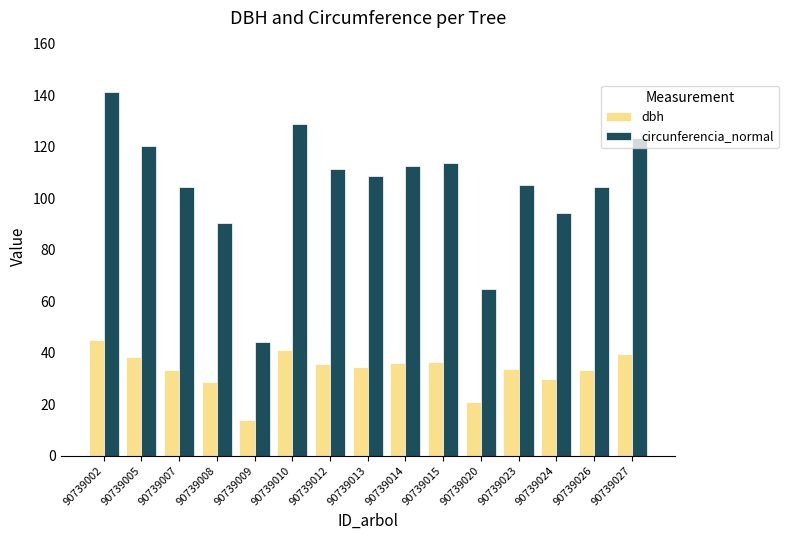

Which category has the highest value in the circunferencia_normal series?

90739002